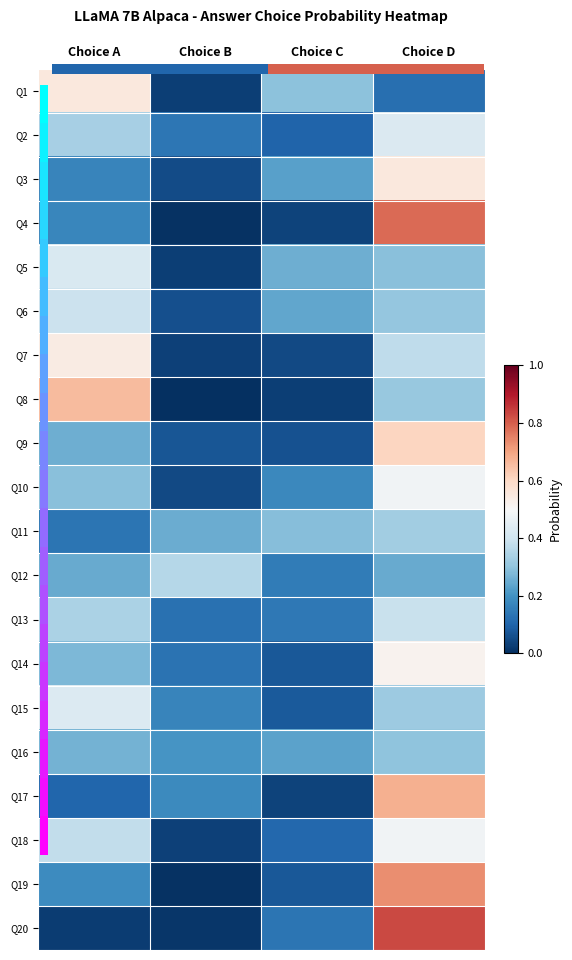

What is the total value across all series at Choice D?

9.1